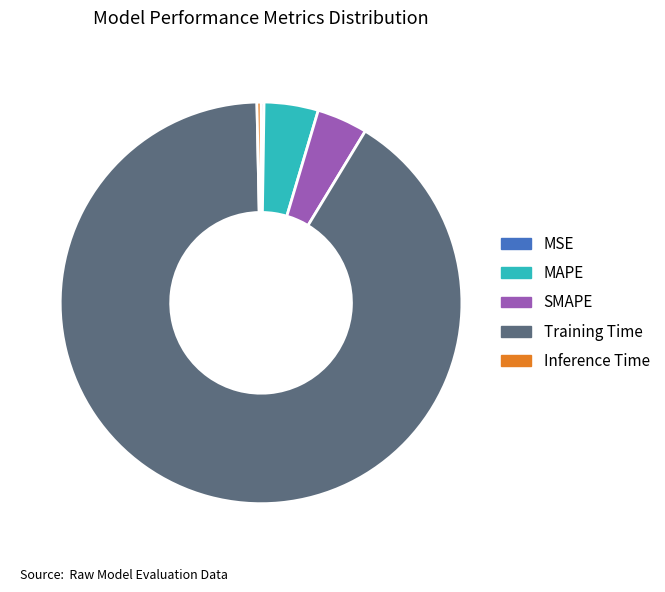

Which has a higher value, MAPE or Training Time?

Training Time